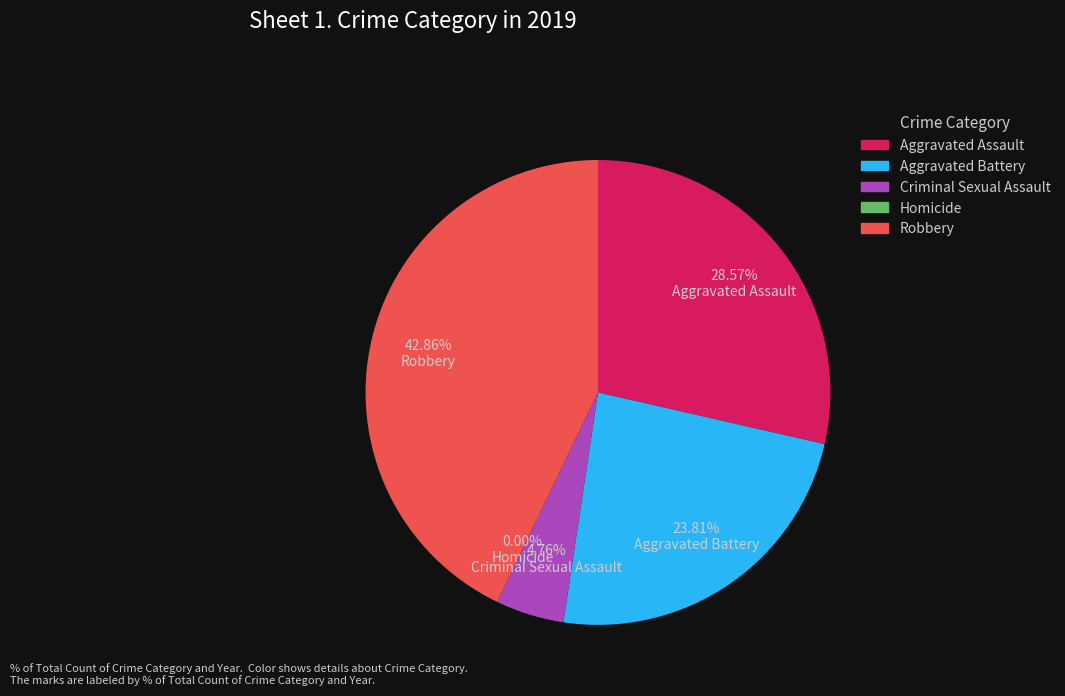

What percentage is the Criminal Sexual Assault slice, to the nearest percent?

5%